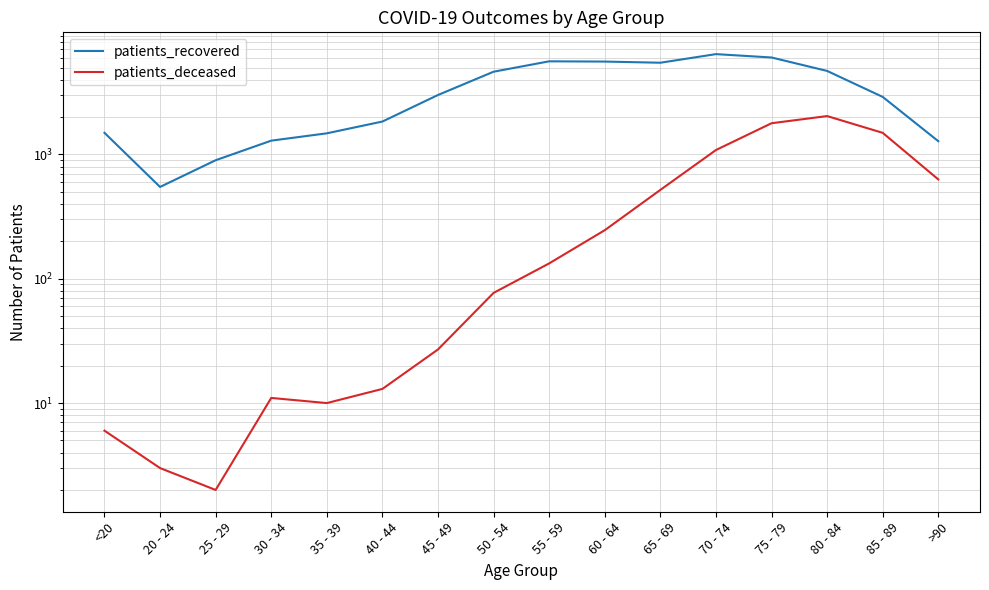

What is the minimum value shown in the chart?

2